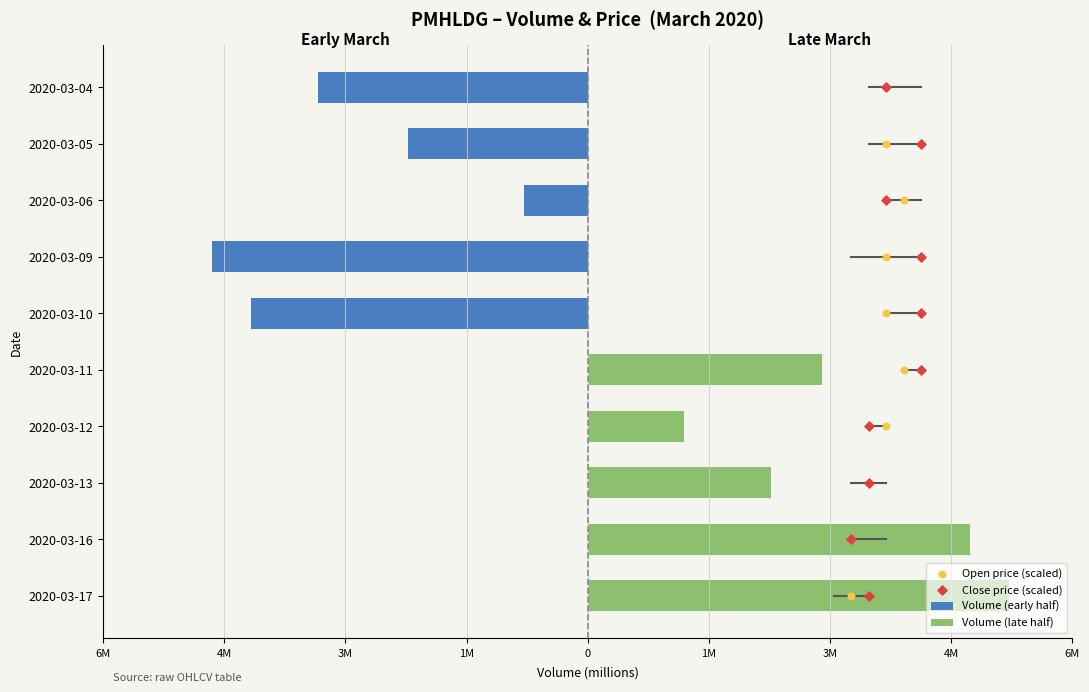

Which series has the largest total across all categories?

Volume (late half)